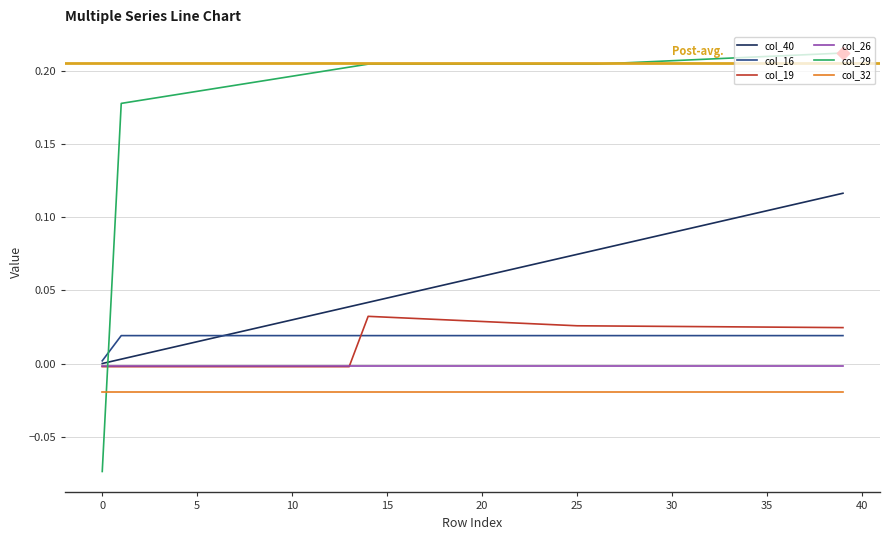

At how many categories does at least one series exceed 0?

40